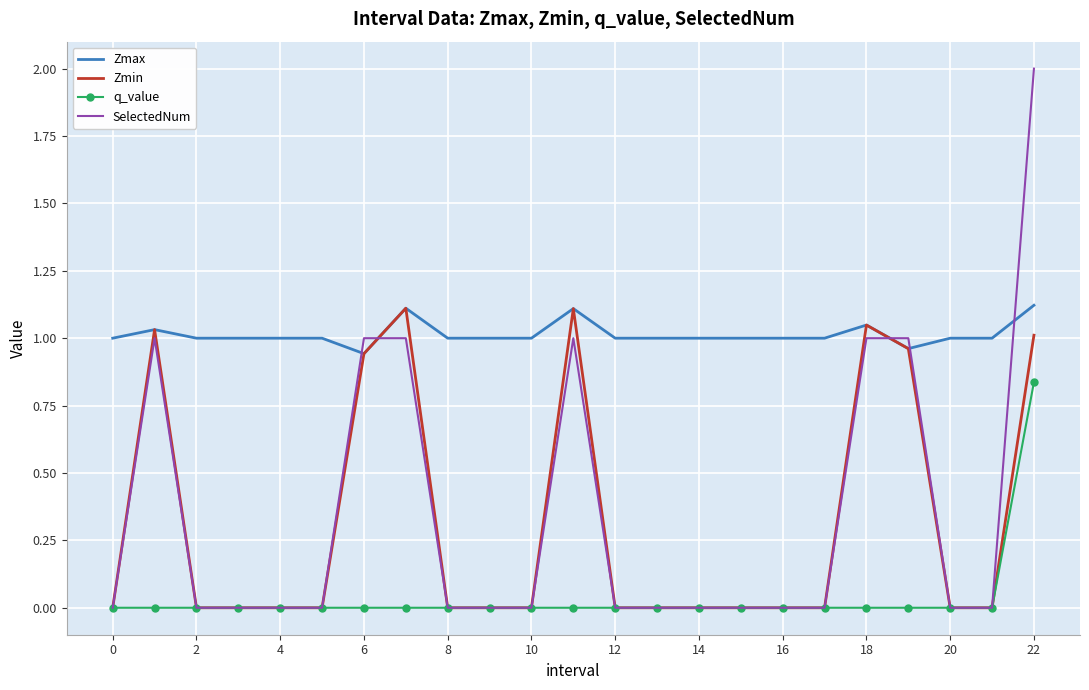

True or false: SelectedNum and Zmax intersect in this chart.

True